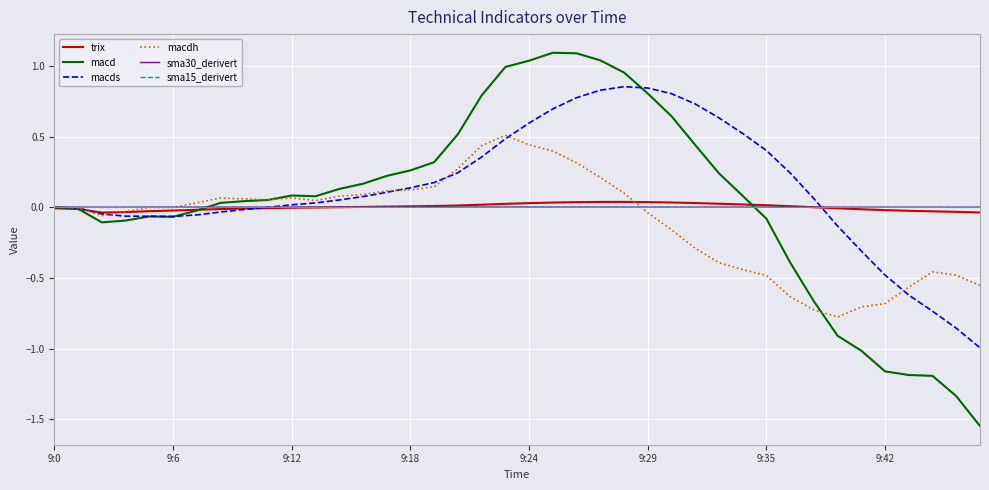

What is the maximum value for macdh?

0.5